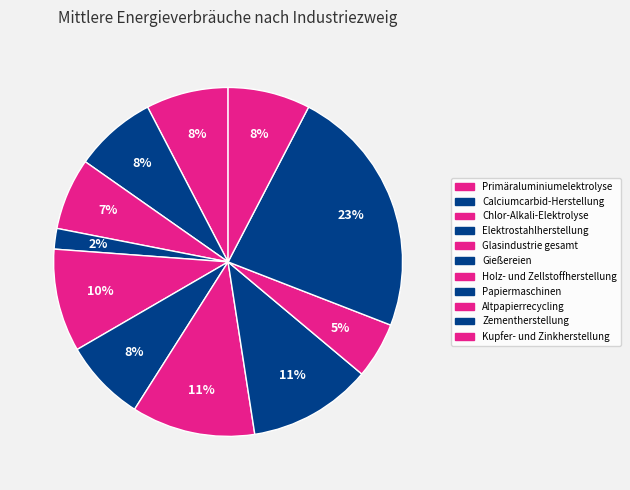

Count the number of slices in the pie.

11